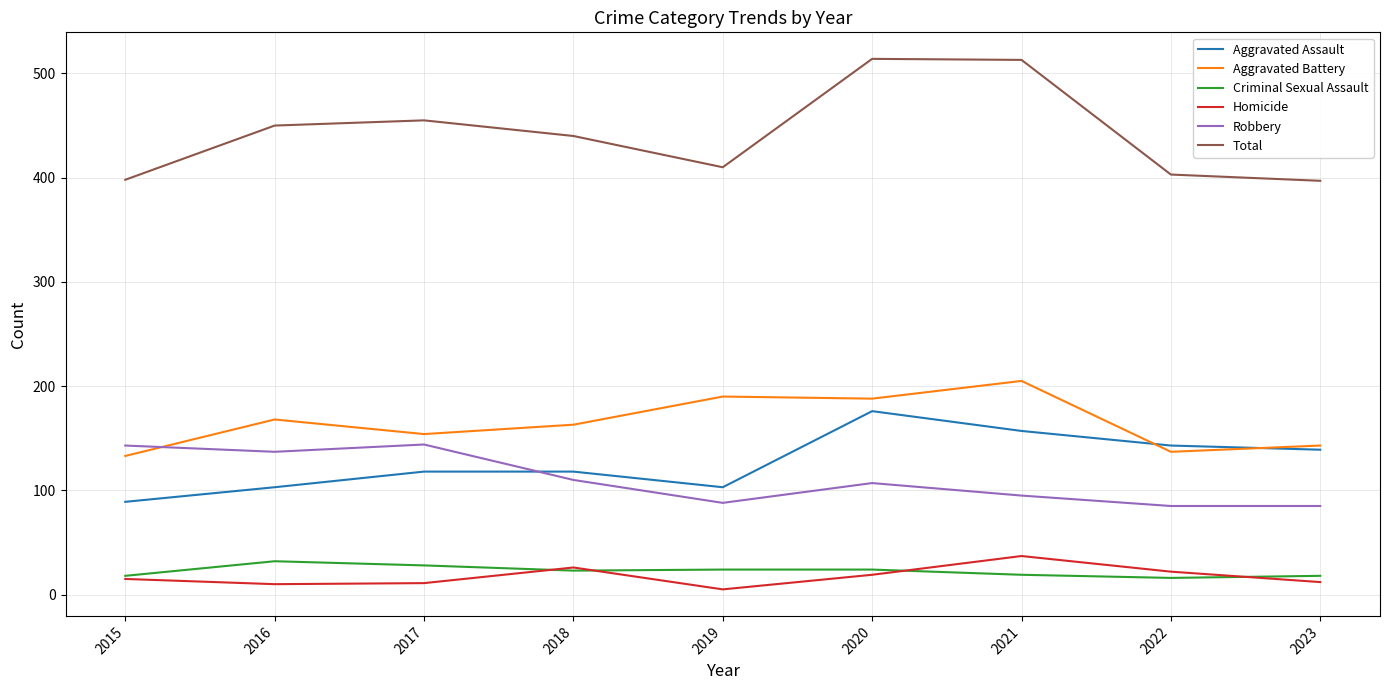

Is the value of Aggravated Battery at 2023 greater than the value of Total at 2019?

No